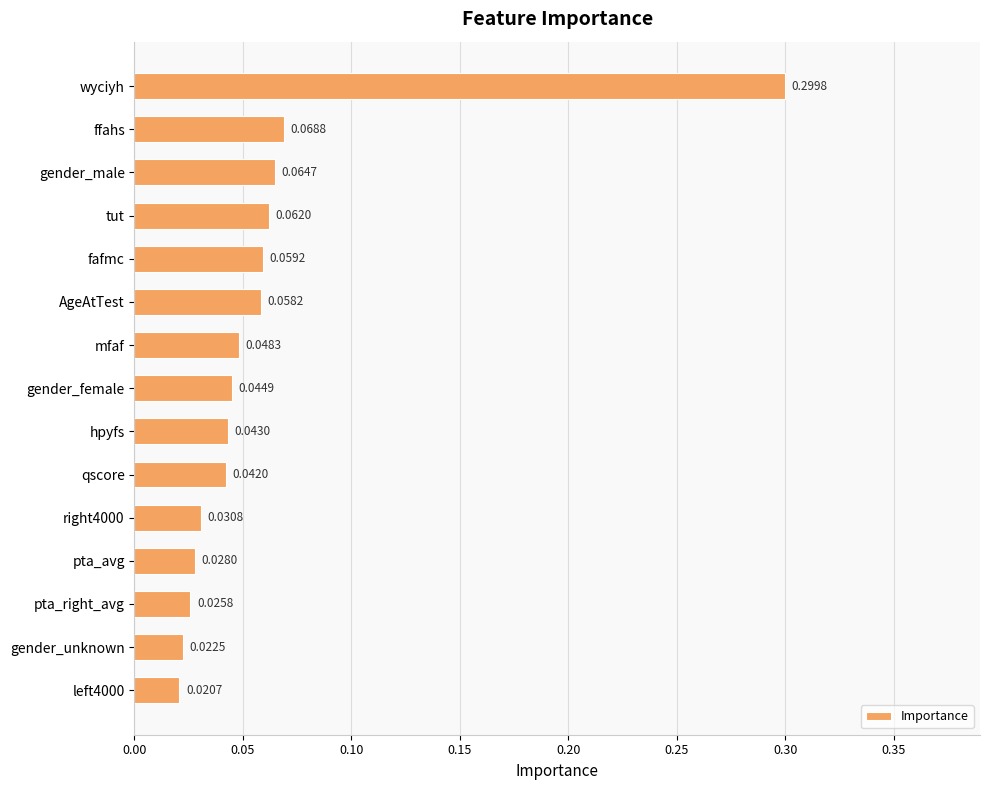

What is the label of the 10th bar from the bottom?

AgeAtTest